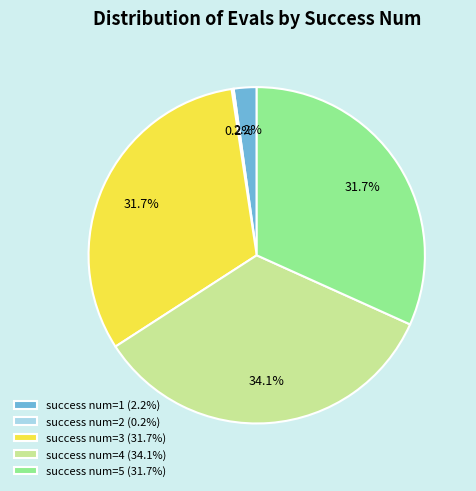

Combined, do success num=5 (31.7%) and success num=4 (34.1%) account for over 50%?

Yes